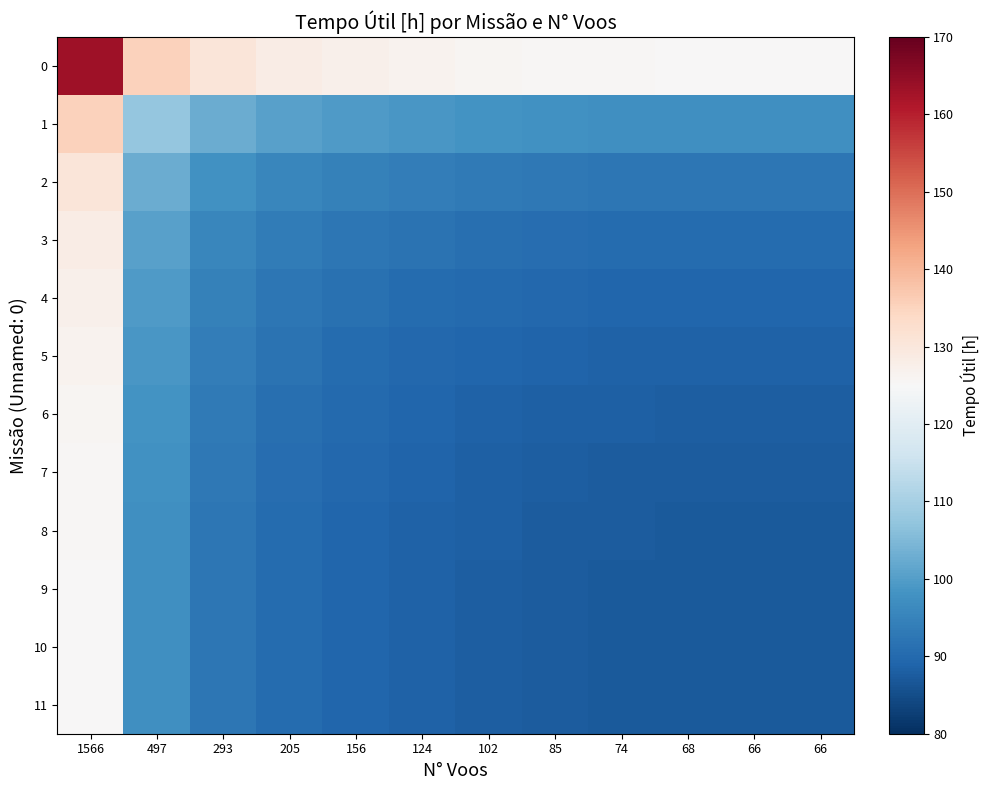

Reading right to left, list all the values displayed in this chart.

0: 66=125.2	66=125.2	68=125.2	74=125.4	85=125.6	102=126.0	124=126.5	156=127.3	205=128.4	293=130.5	497=135.4	1566=163.3
1: 66=97.4	66=97.4	68=97.4	74=97.5	85=97.8	102=98.2	124=98.7	156=99.4	205=100.6	293=102.7	497=107.6	1566=135.4
2: 66=92.5	66=92.5	68=92.5	74=92.6	85=92.9	102=93.3	124=93.8	156=94.5	205=95.7	293=97.8	497=102.7	1566=130.5
3: 66=90.4	66=90.4	68=90.4	74=90.5	85=90.8	102=91.2	124=91.7	156=92.4	205=93.6	293=95.7	497=100.6	1566=128.4
4: 66=89.2	66=89.2	68=89.2	74=89.4	85=89.6	102=90.0	124=90.5	156=91.3	205=92.4	293=94.5	497=99.4	1566=127.3
5: 66=88.5	66=88.5	68=88.5	74=88.6	85=88.9	102=89.3	124=89.8	156=90.5	205=91.7	293=93.8	497=98.7	1566=126.5
6: 66=88.0	66=88.0	68=88.0	74=88.1	85=88.4	102=88.8	124=89.3	156=90.0	205=91.2	293=93.3	497=98.2	1566=126.0
7: 66=87.6	66=87.6	68=87.6	74=87.7	85=88.0	102=88.4	124=88.9	156=89.6	205=90.8	293=92.9	497=97.8	1566=125.6
8: 66=87.3	66=87.3	68=87.4	74=87.5	85=87.7	102=88.1	124=88.6	156=89.4	205=90.5	293=92.6	497=97.5	1566=125.4
9: 66=87.2	66=87.2	68=87.2	74=87.4	85=87.6	102=88.0	124=88.5	156=89.2	205=90.4	293=92.5	497=97.4	1566=125.2
10: 66=87.2	66=87.2	68=87.2	74=87.3	85=87.6	102=88.0	124=88.5	156=89.2	205=90.4	293=92.5	497=97.4	1566=125.2
11: 66=87.2	66=87.2	68=87.2	74=87.3	85=87.6	102=88.0	124=88.5	156=89.2	205=90.4	293=92.5	497=97.4	1566=125.2